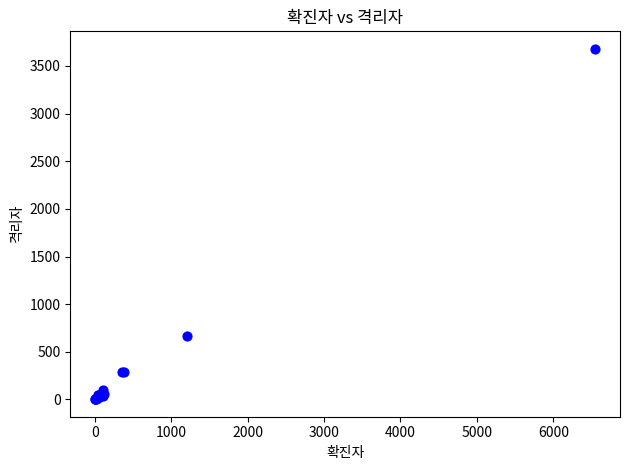

What Y value in the scatter plot is closest to 1841?

665